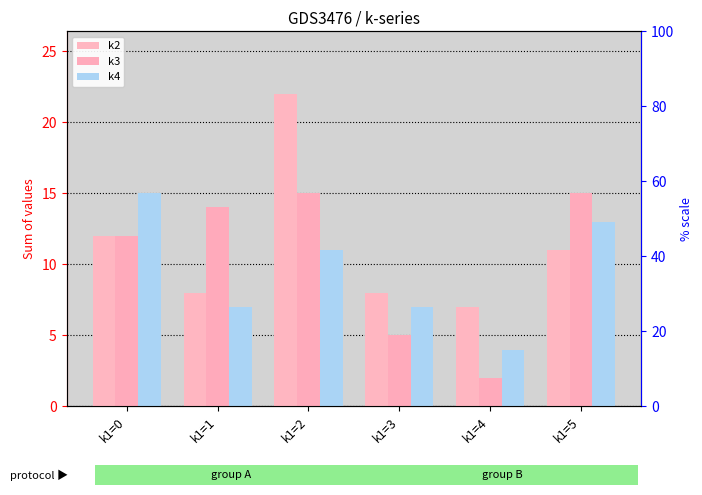

Is the value of k3 at k1=3 greater than the value of k2 at k1=4?

No